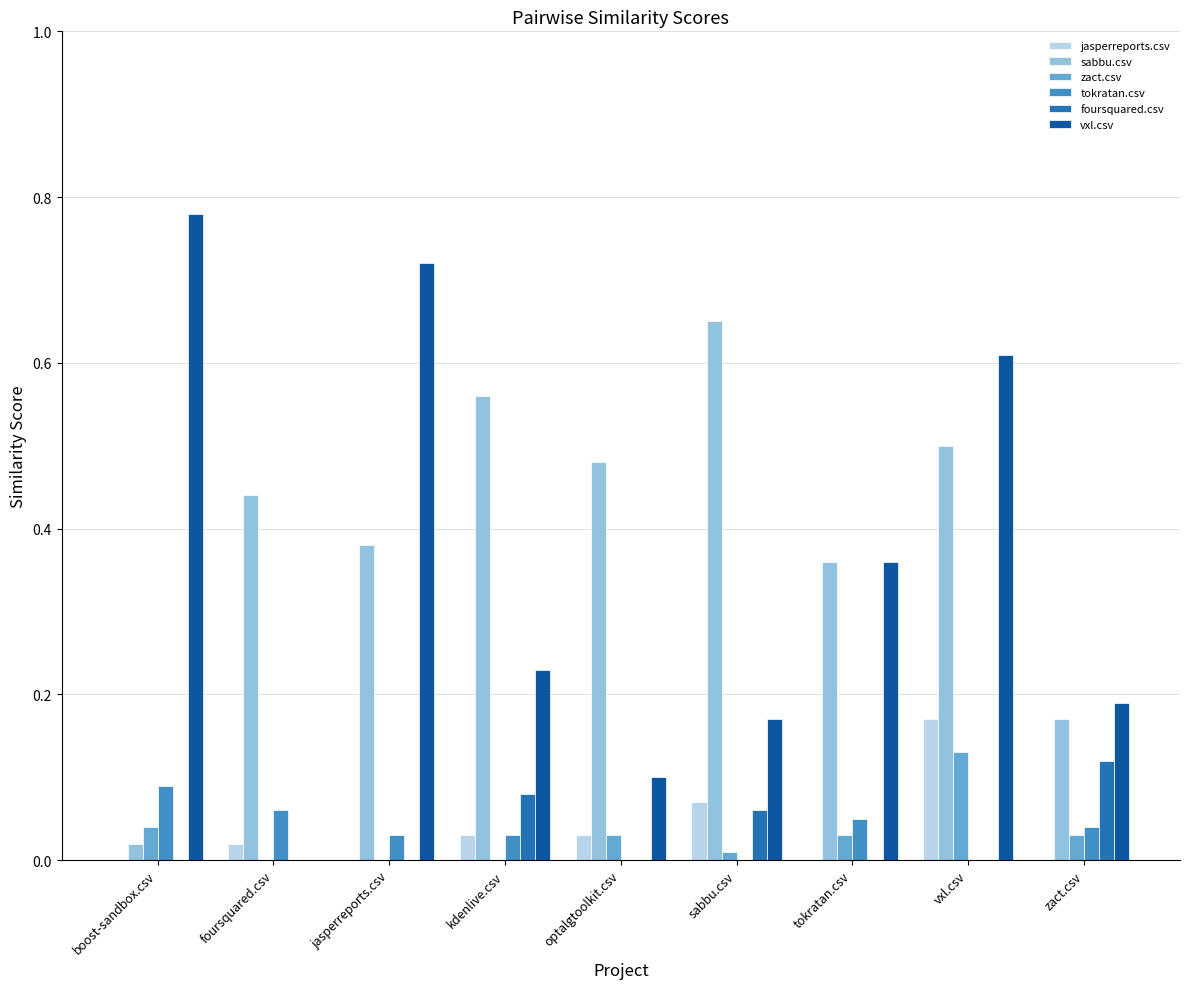

Which series has the largest range (max minus min)?

vxl.csv